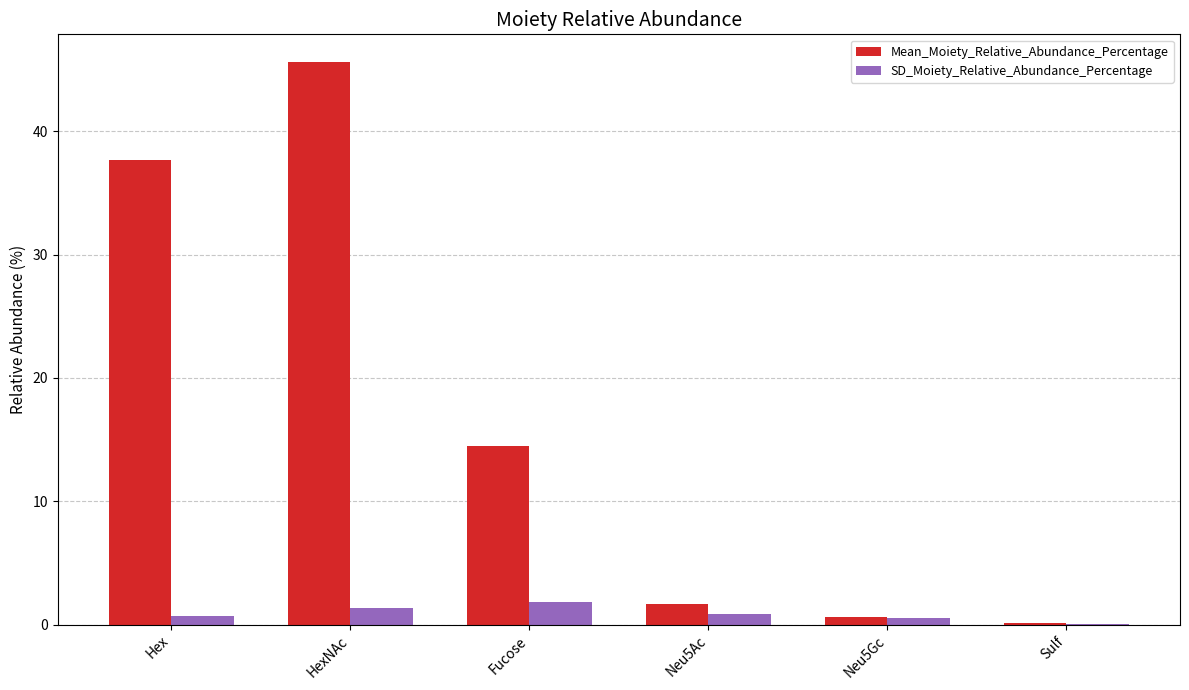

Which series has the largest total across all categories?

Mean_Moiety_Relative_Abundance_Percentage